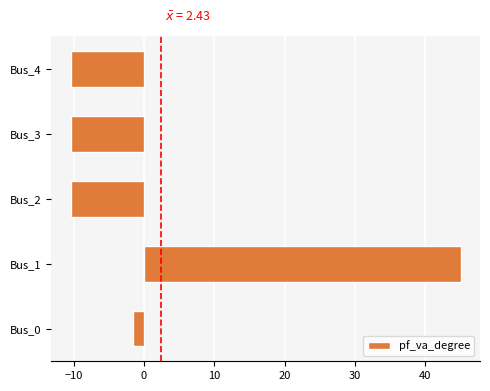

Which category has the highest value across all series?

Bus_1